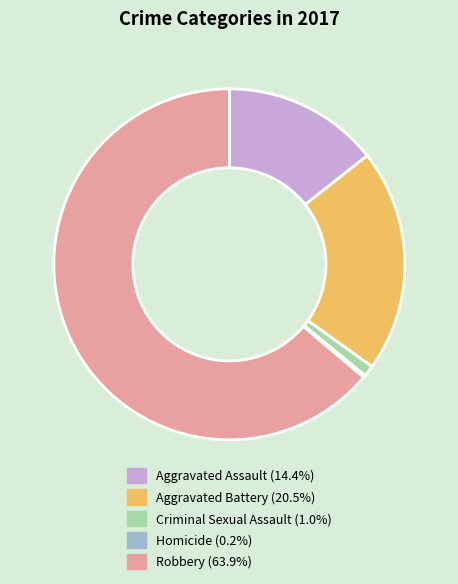

Which slice is the largest?

Robbery